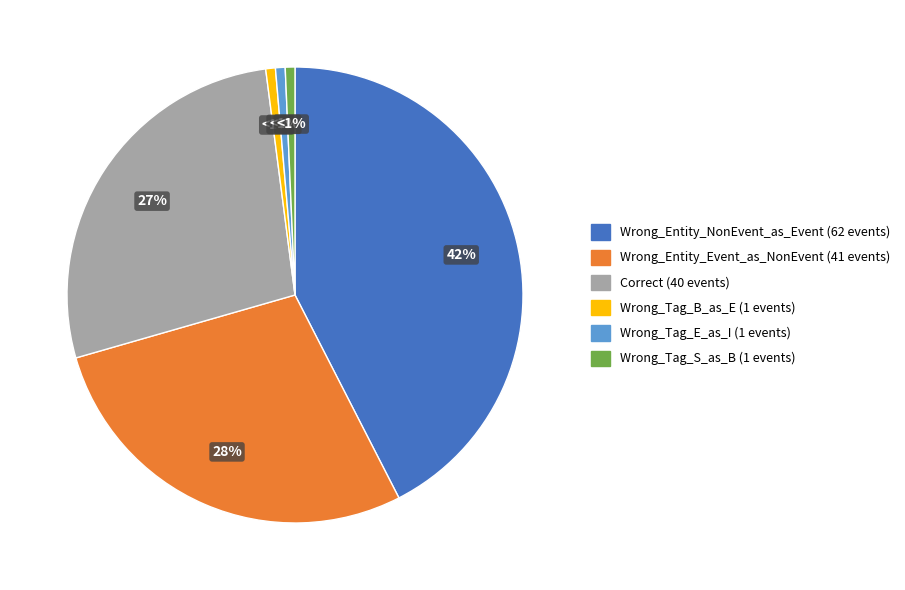

Count the number of slices in the pie.

6